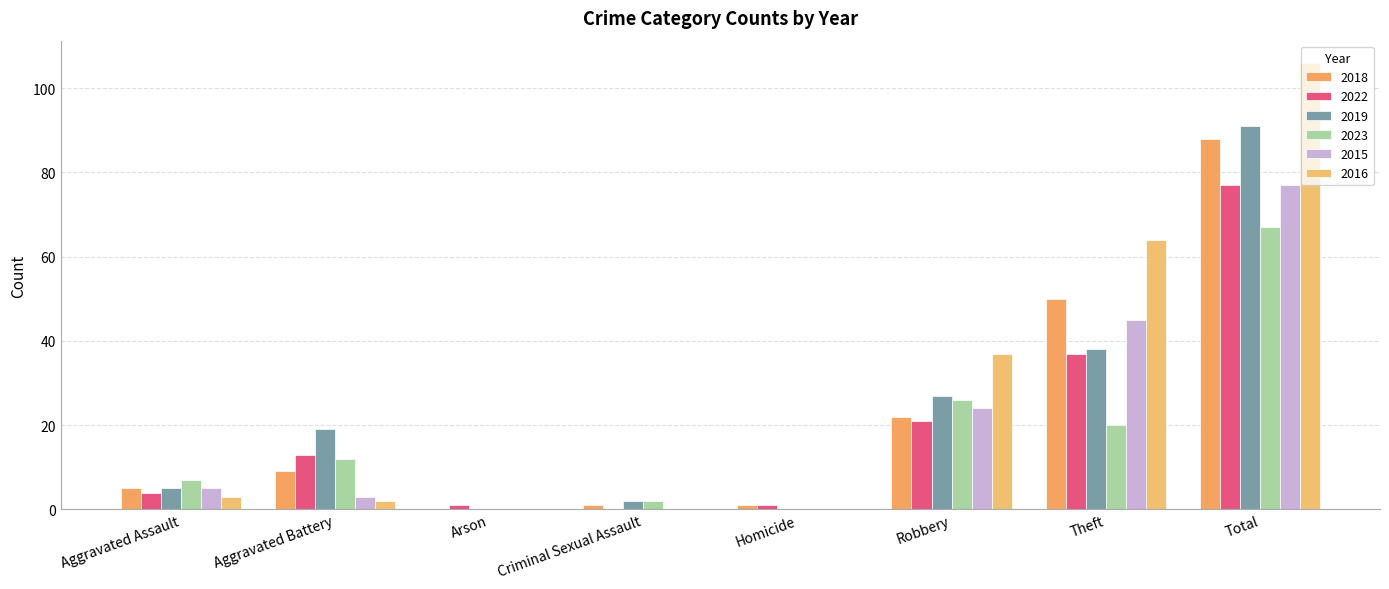

Which series has the largest range (max minus min)?

2016